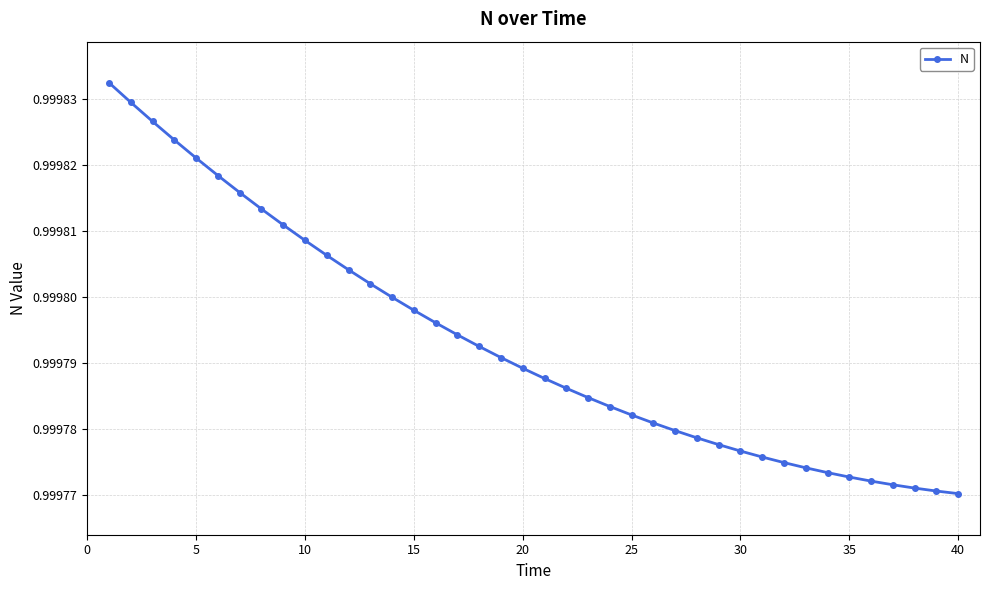

What is the sum of all values?

40.0